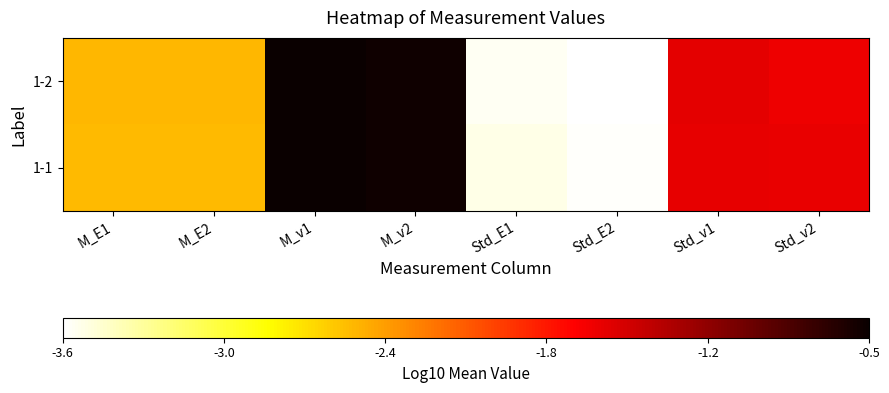

At which category is the sum across all series the highest?

M_v1